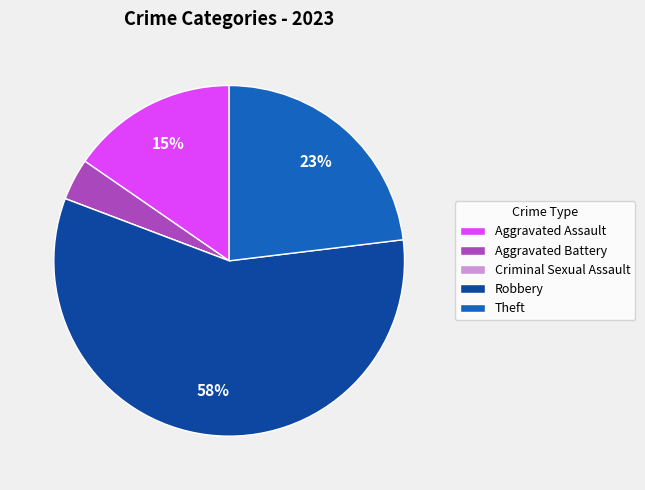

To the nearest percent, what is the difference between the Aggravated Assault and Theft slice percentages?

8%